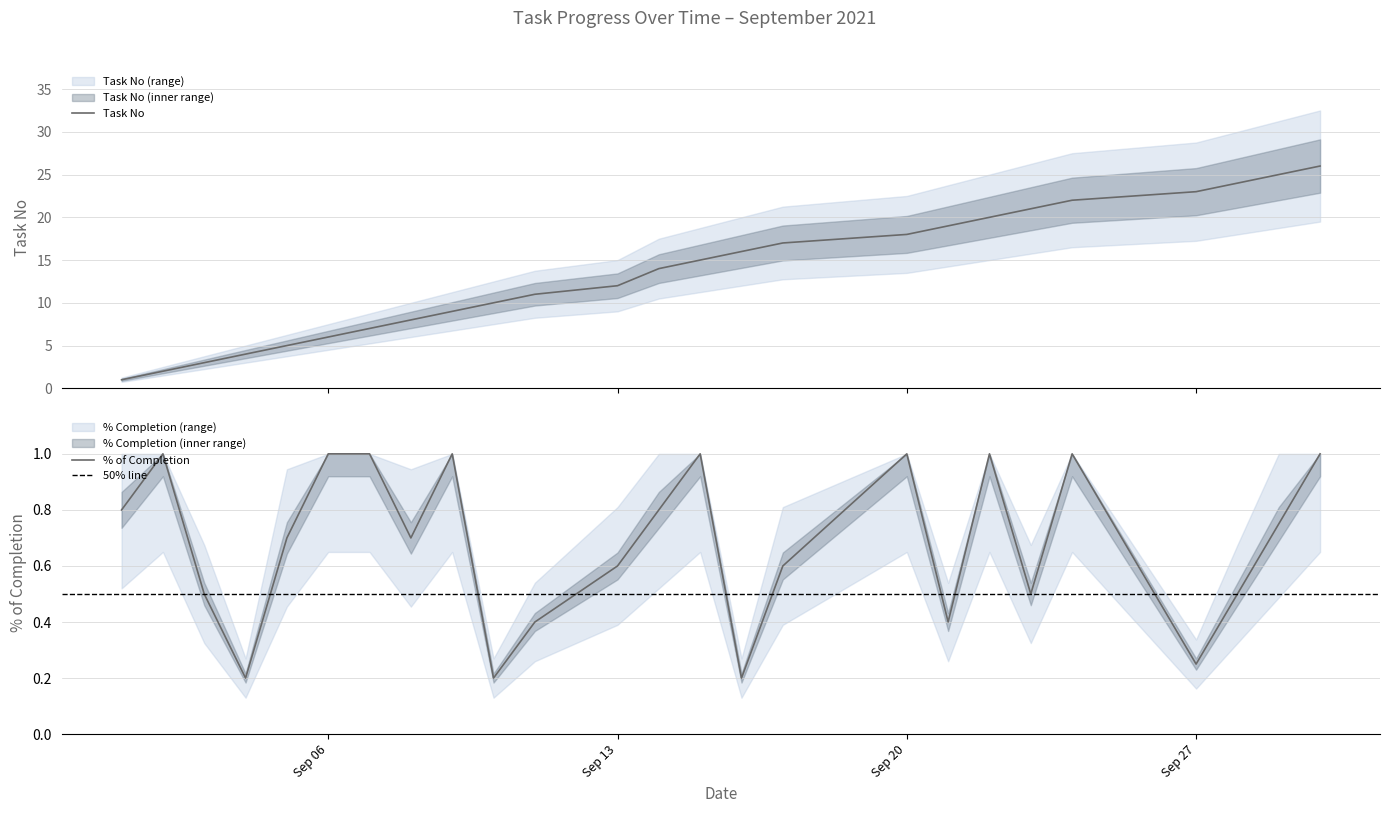

True or false: Task No and % of completion cross at least once.

False